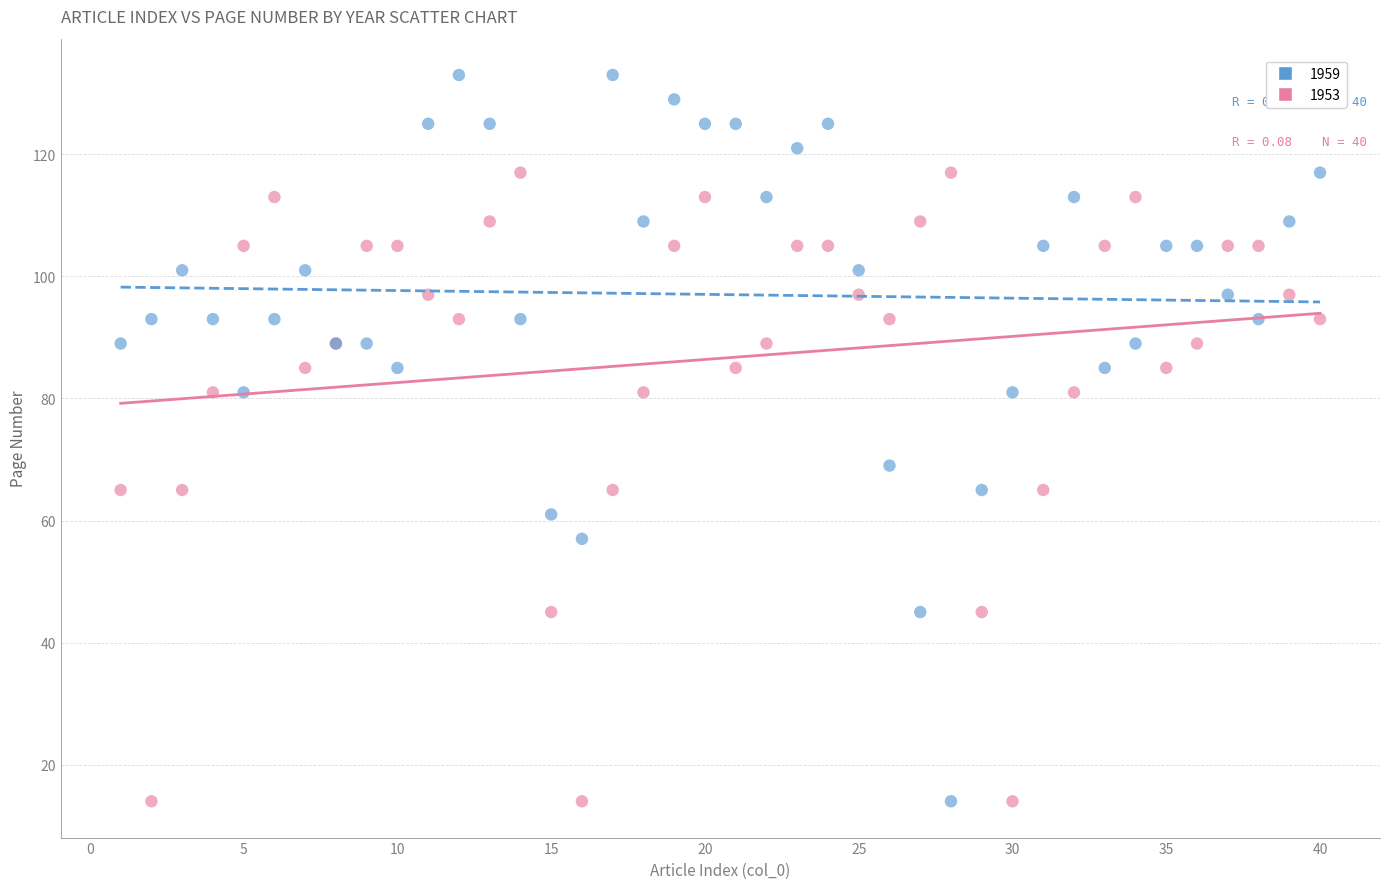

What is the X range (max minus min) for the scatter plot?

39